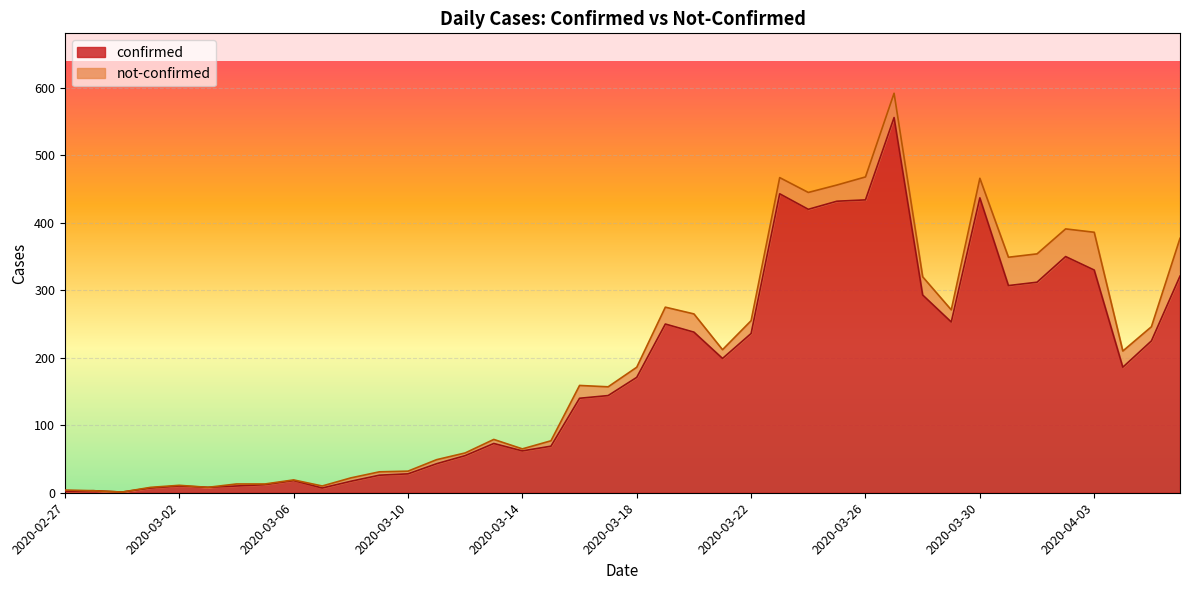

How many interior local peaks (higher than both neighbors) does the data have?

9